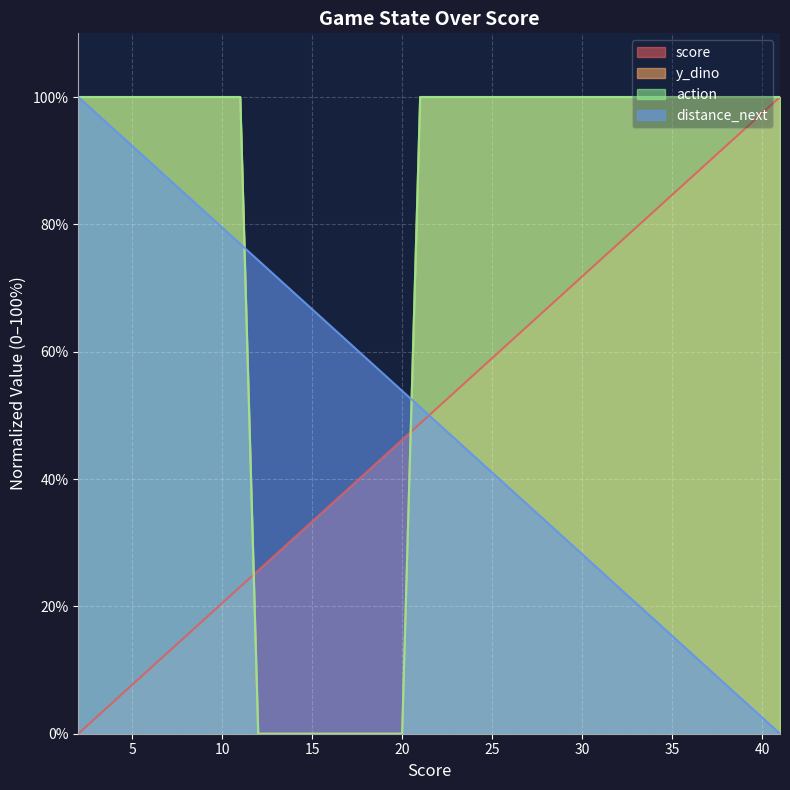

Which label corresponds to the smallest value in the chart?

2